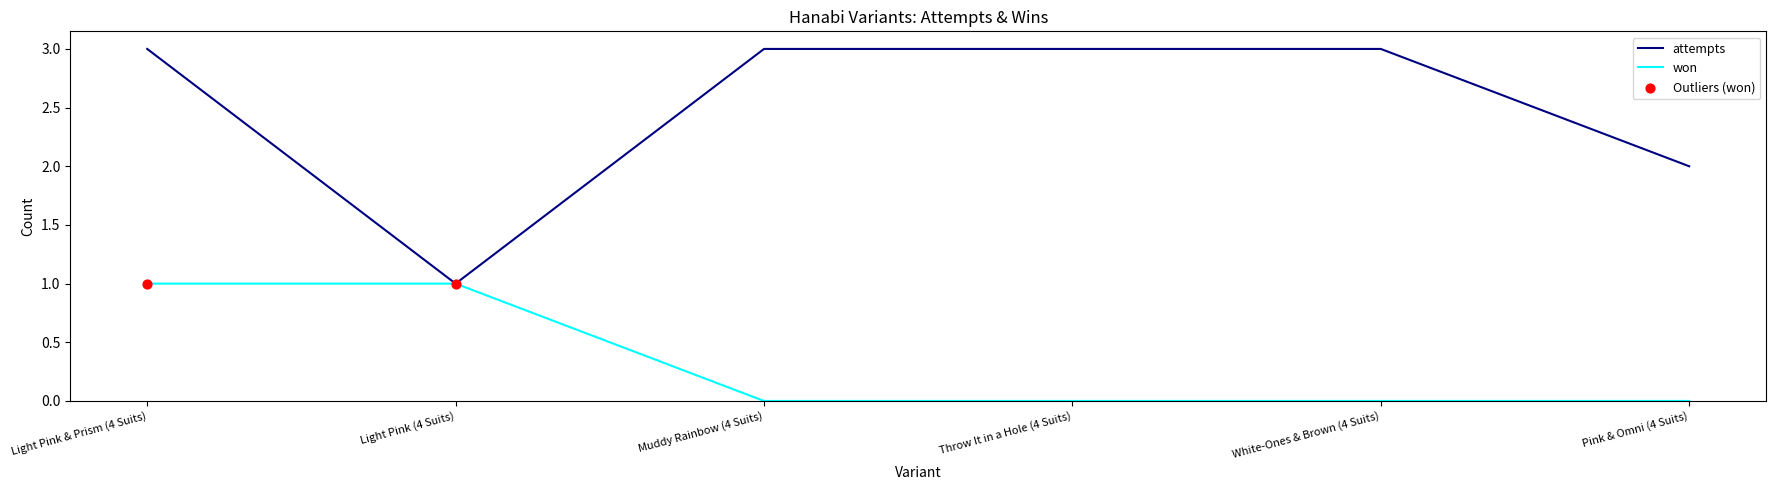

Is the value of attempts at Light Pink (4 Suits) greater than the value of won at Pink & Omni (4 Suits)?

Yes